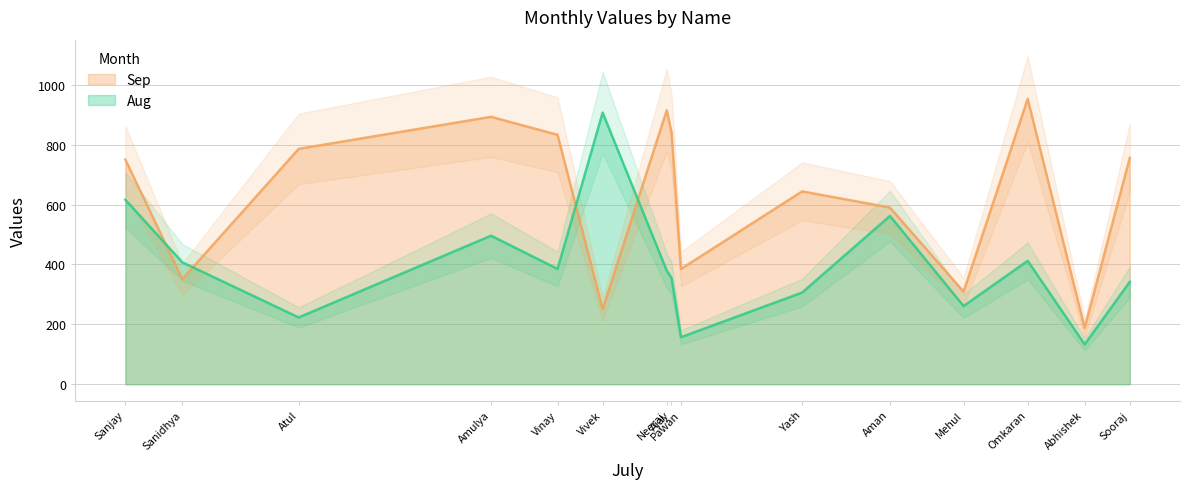

At which label is Aug closest to 520?

Amulya